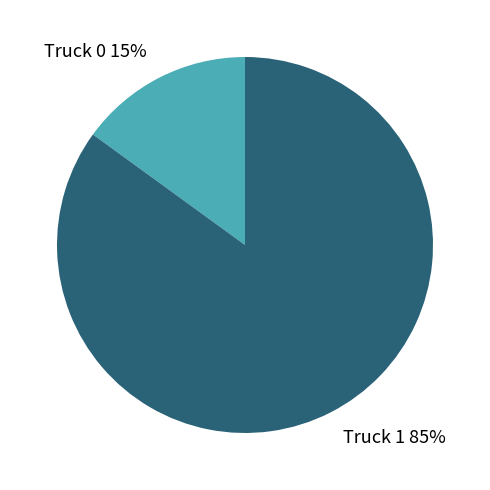

Is there any slice that represents more than half of the pie?

Yes